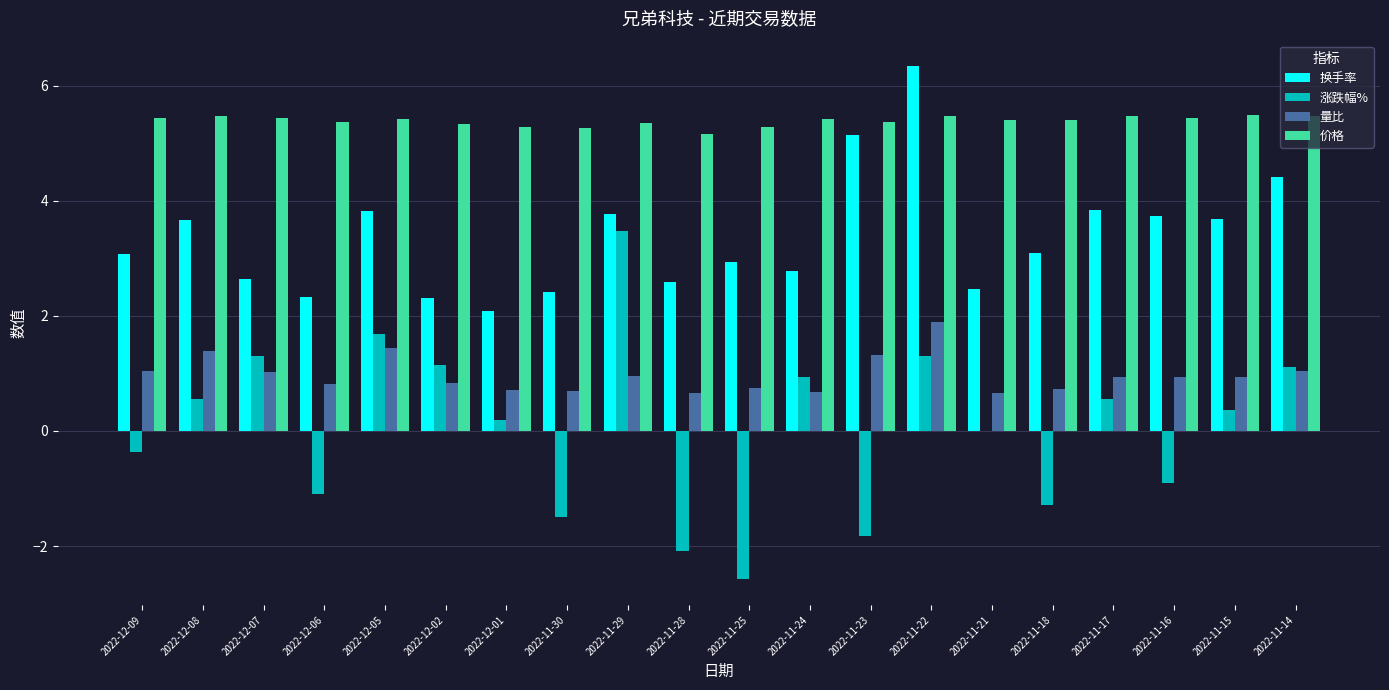

Are the bars horizontal?

No